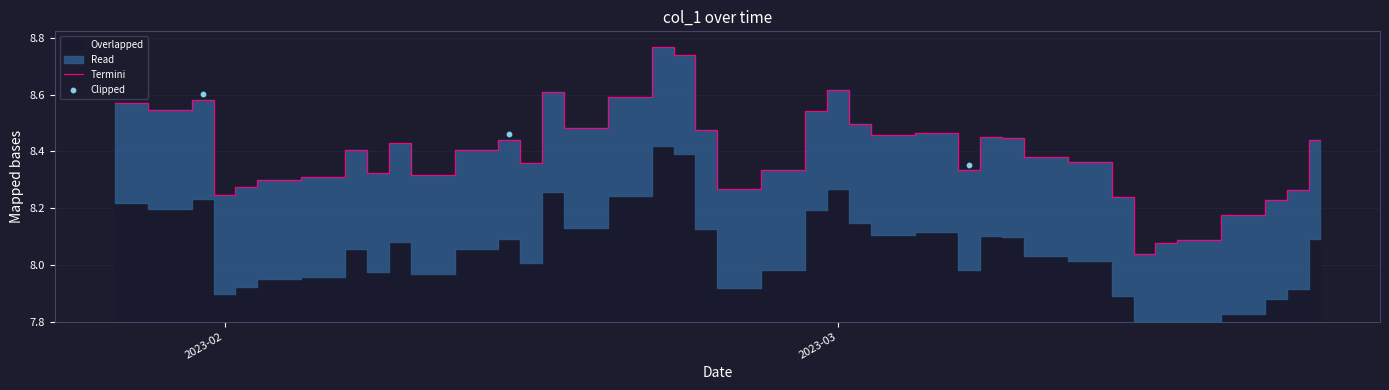

Approximately how many times larger is the value at 2023-03-22 compared to 2023-02-23?

1.0